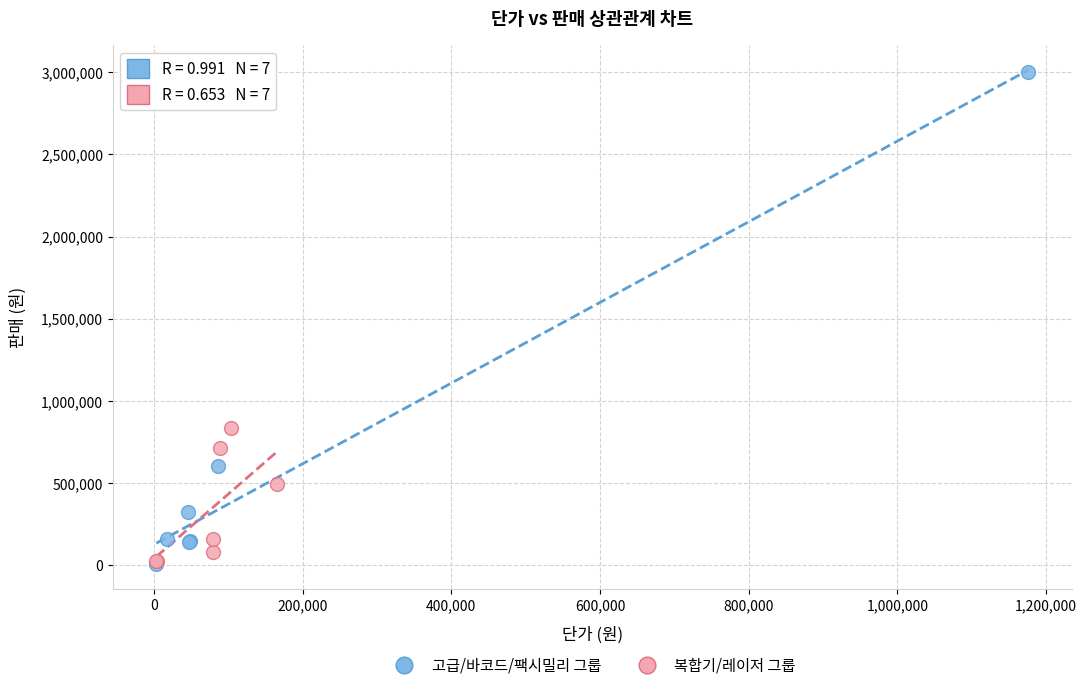

What are all the series names shown in the legend?

고급/바코드/팩시밀리 그룹, 복합기/레이저 그룹